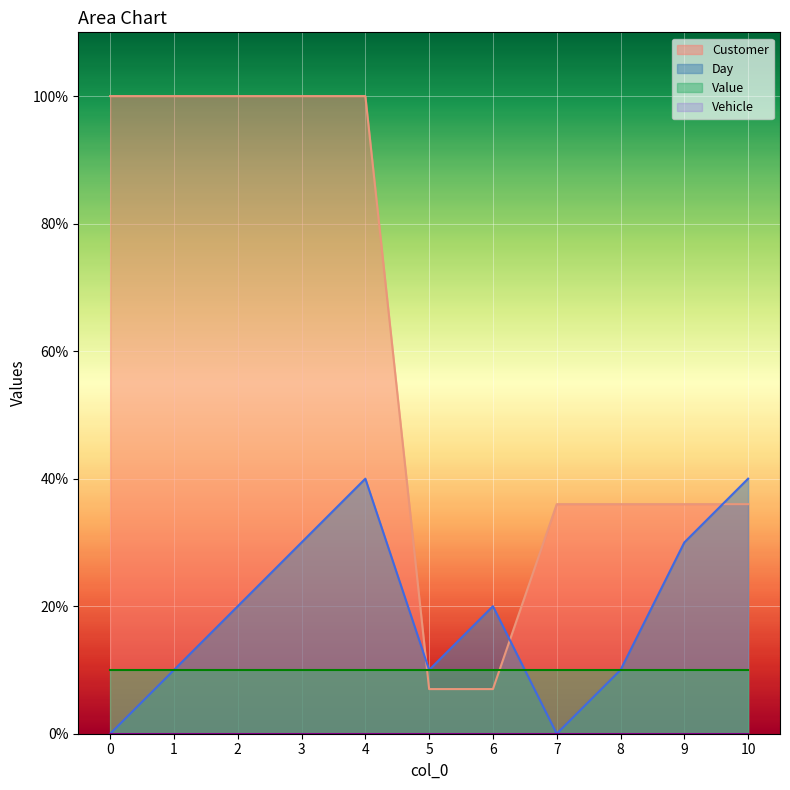

After their last crossing, which series has the higher values: Customer or Day?

Day